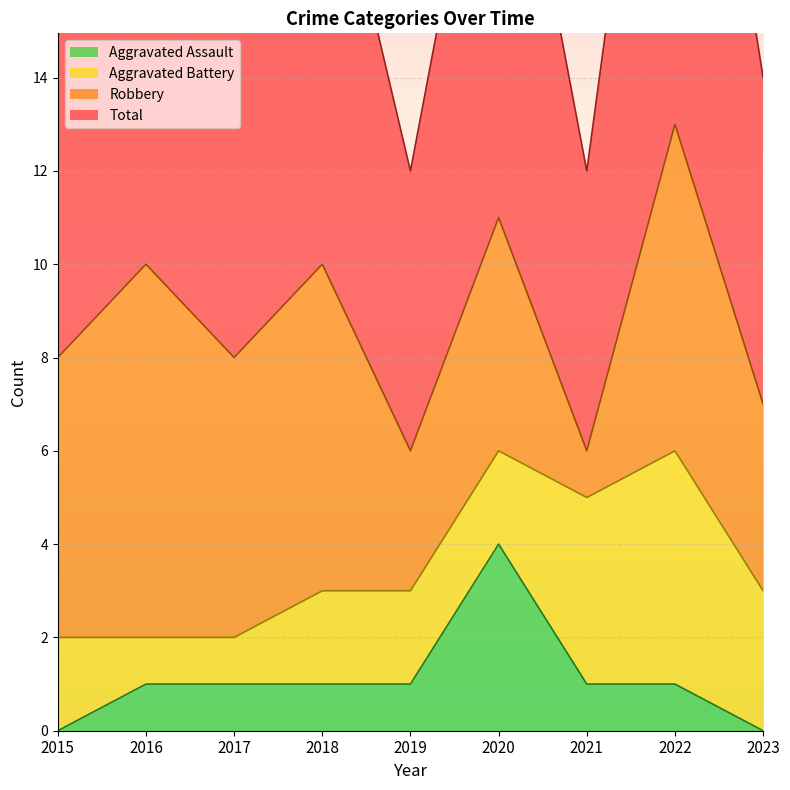

True or false: Total has more than 2 interior local peaks.

True